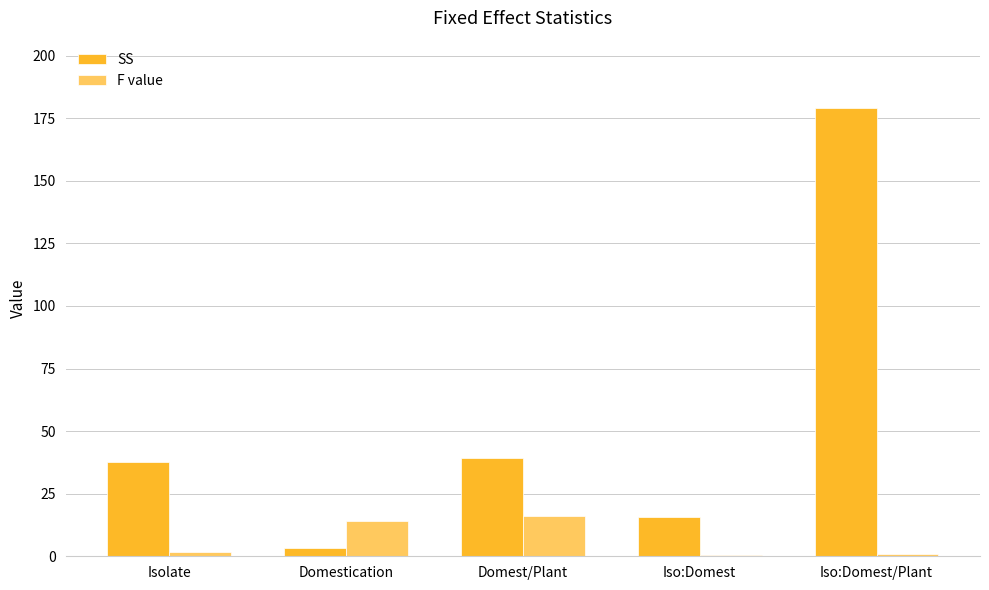

At which category does the chart reach its peak across all series?

Iso:Domest/Plant